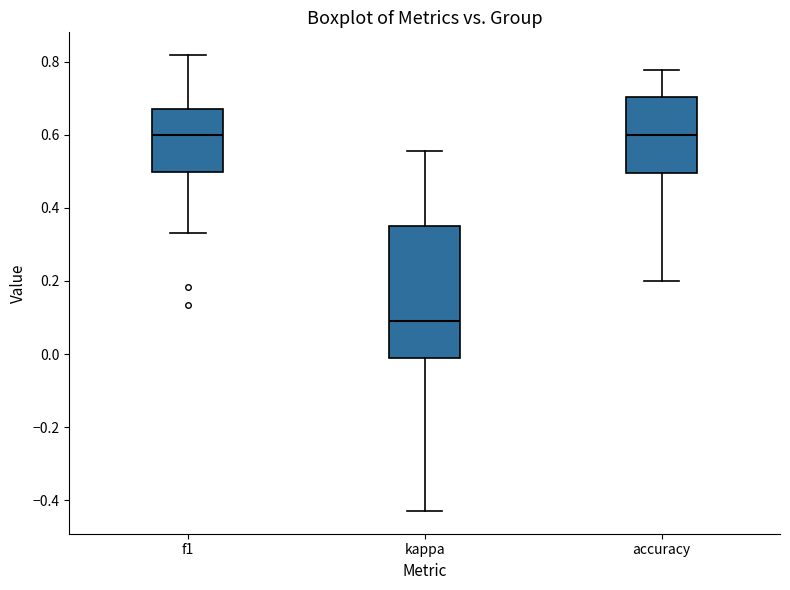

Where does the median line of the box for kappa sit on the y-axis? The values are not printed on the chart, so give them approximately, as read against the axis.

0.10